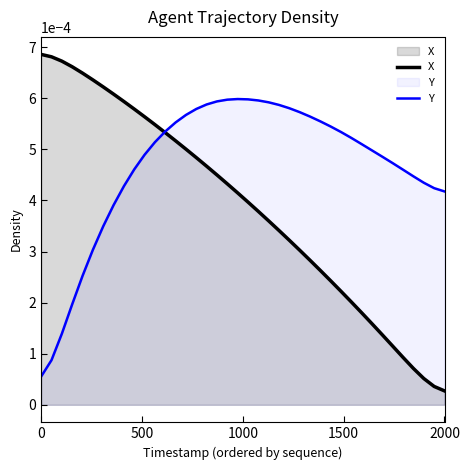

Which series has the widest spread of values?

X